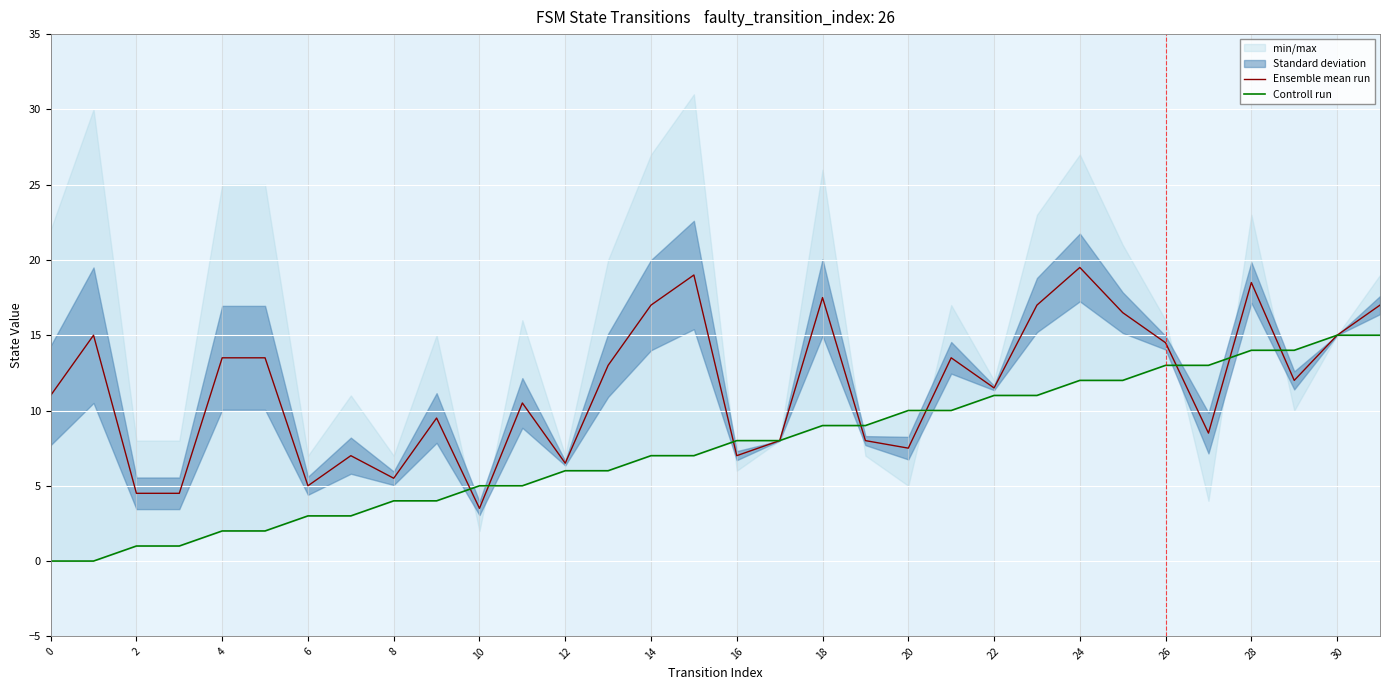

What is the lowest value of the Ensemble mean run series?

3.5